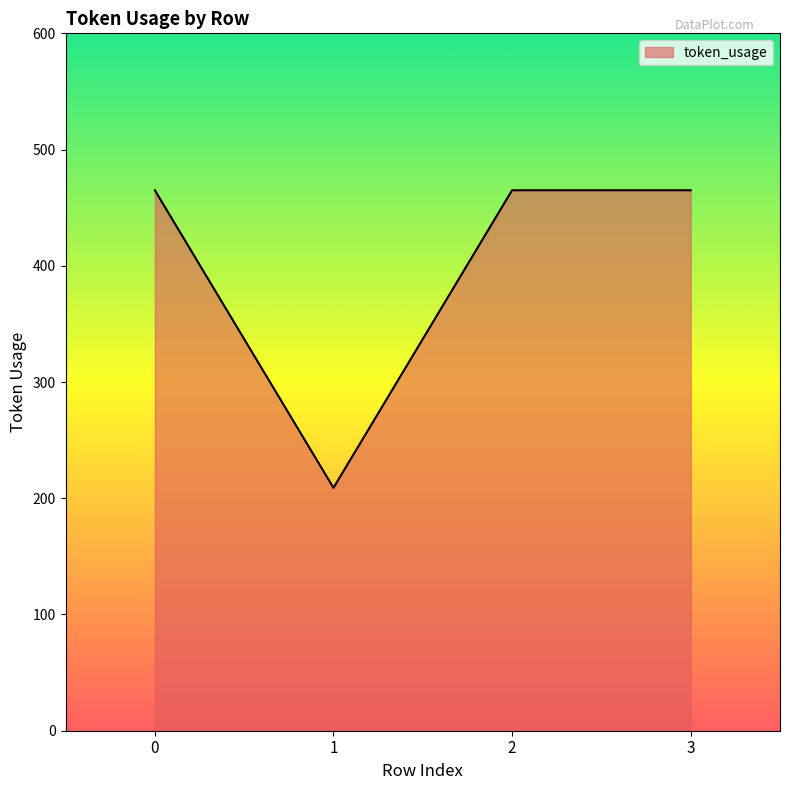

How many lines are shown in the chart?

1